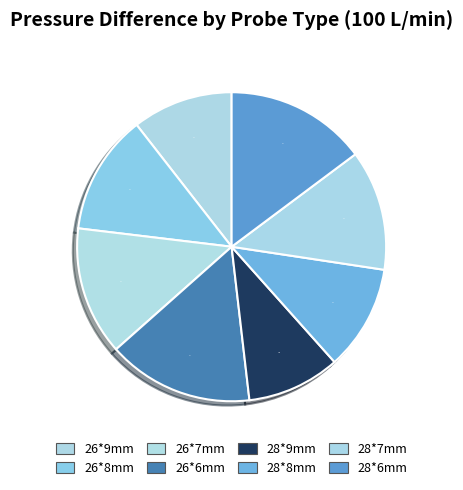

Which category has the biggest portion of the pie?

26*6mm